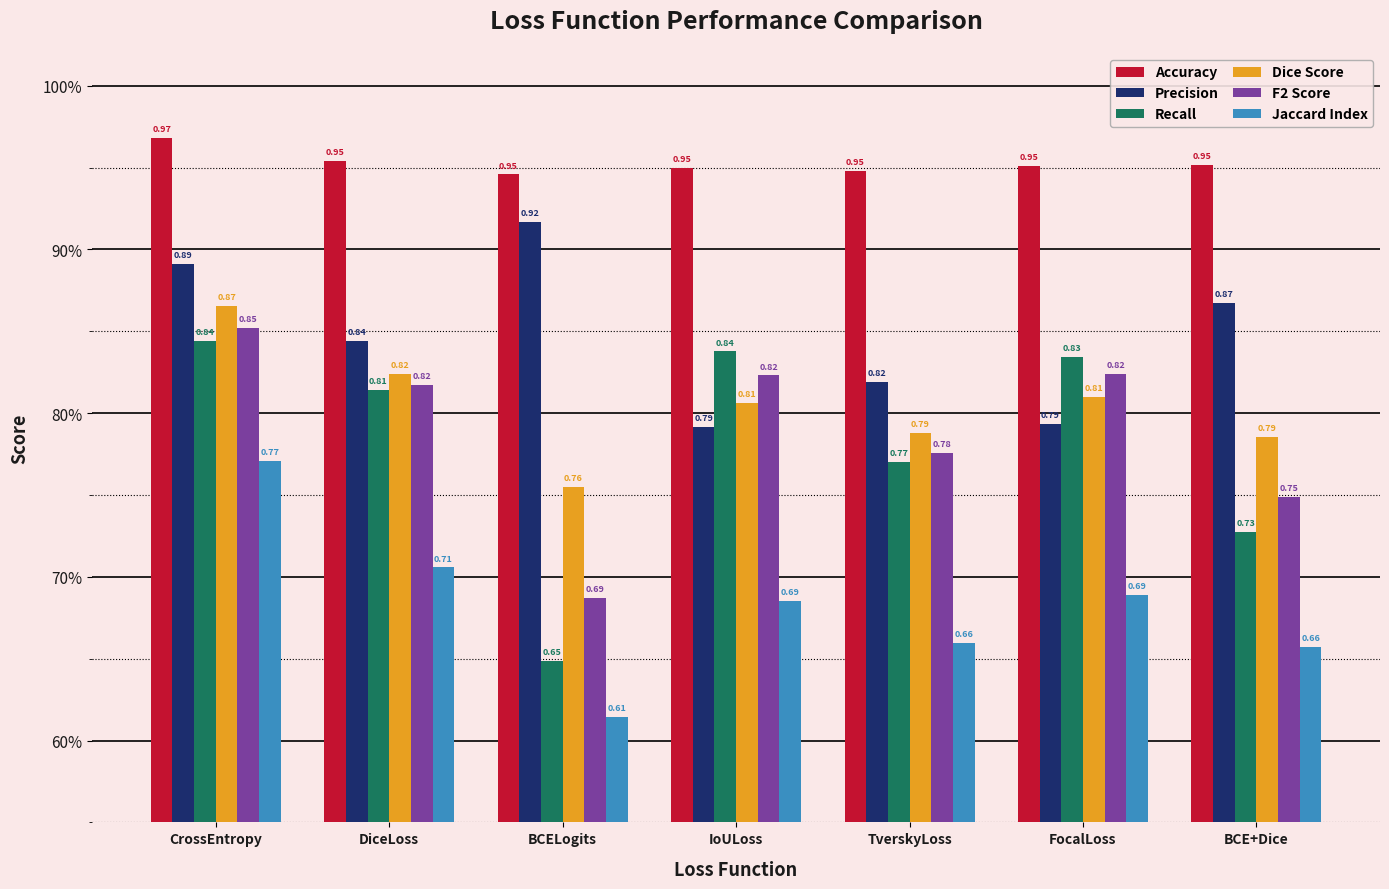

True or false: Accuracy has a value of 1.0 at CrossEntropy.

True